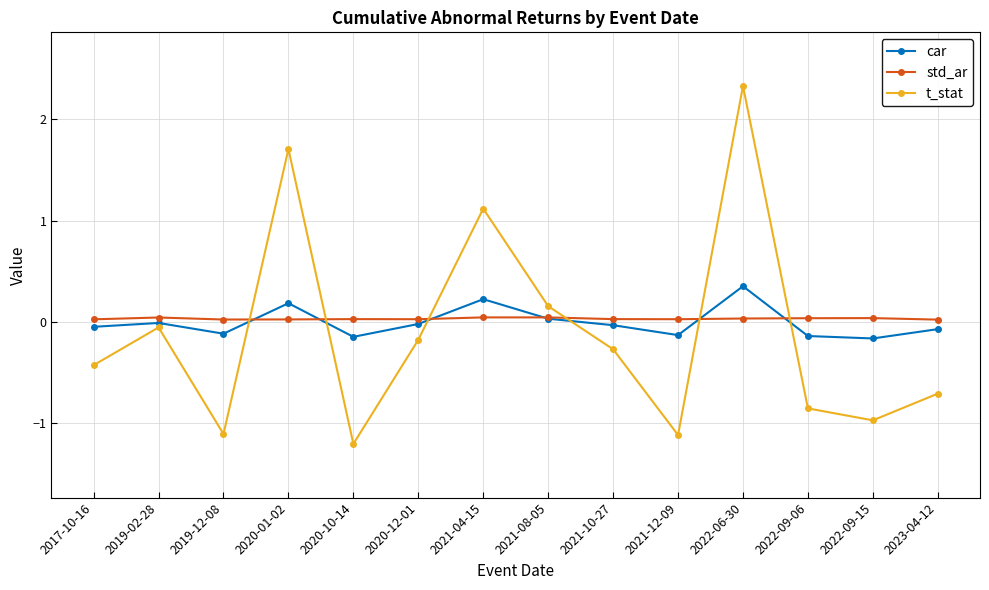

Is it true that car equals -0.0 at 2019-02-28?

True